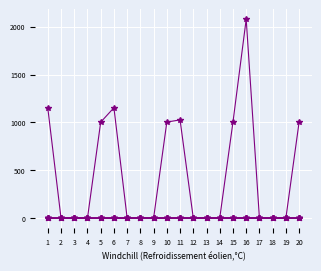

Is this an area chart (filled region under the line)?

No